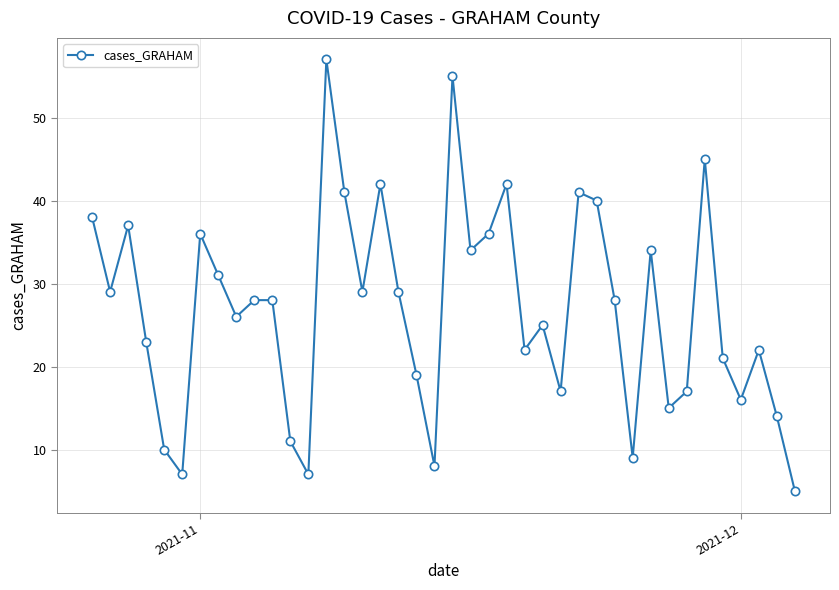

What is the value of the 12th point from the left?

11